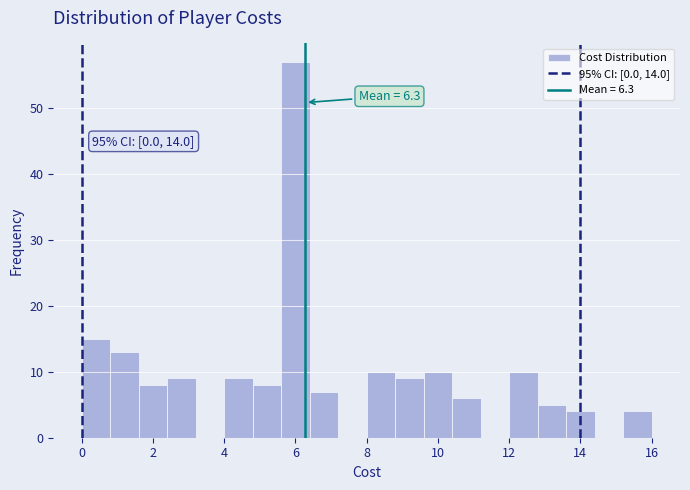

Over which range of the x-axis is the bar tallest?

5.6 to 6.4